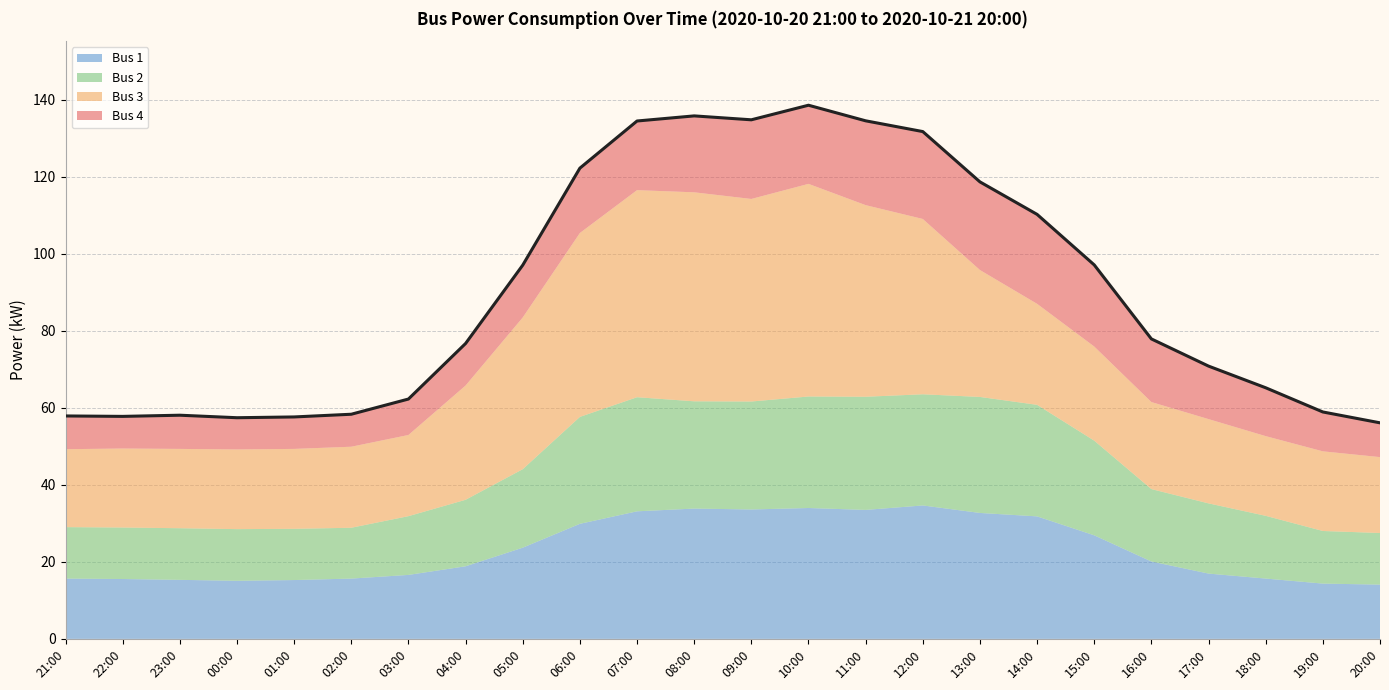

What is the smallest value displayed?

8.2